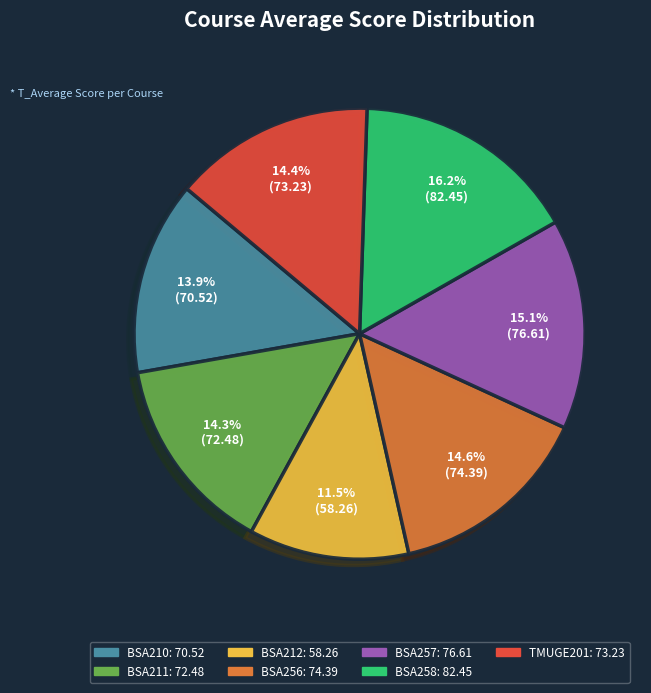

How many slices are in this pie chart?

7